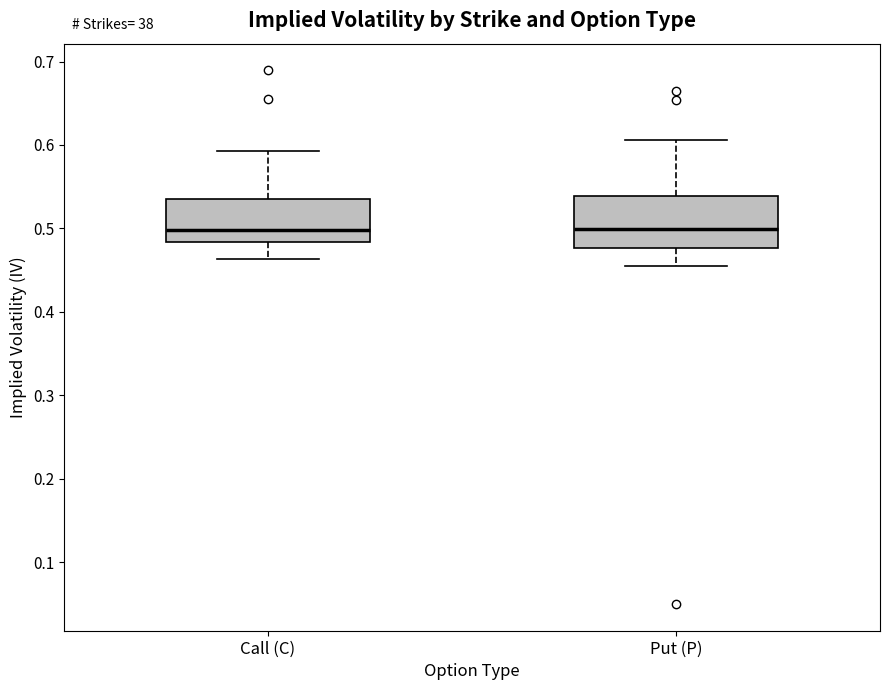

Reading left to right, transcribe this box plot: for each box, give where its median line is, the range the box spans, and where its two whiskers end, as read against the y-axis. The values are not printed on the chart, so give them approximately, as read against the axis.

Call (C): median 0.50, box 0.48 to 0.53, whiskers 0.46 to 0.59
Put (P): median 0.50, box 0.48 to 0.54, whiskers 0.46 to 0.61